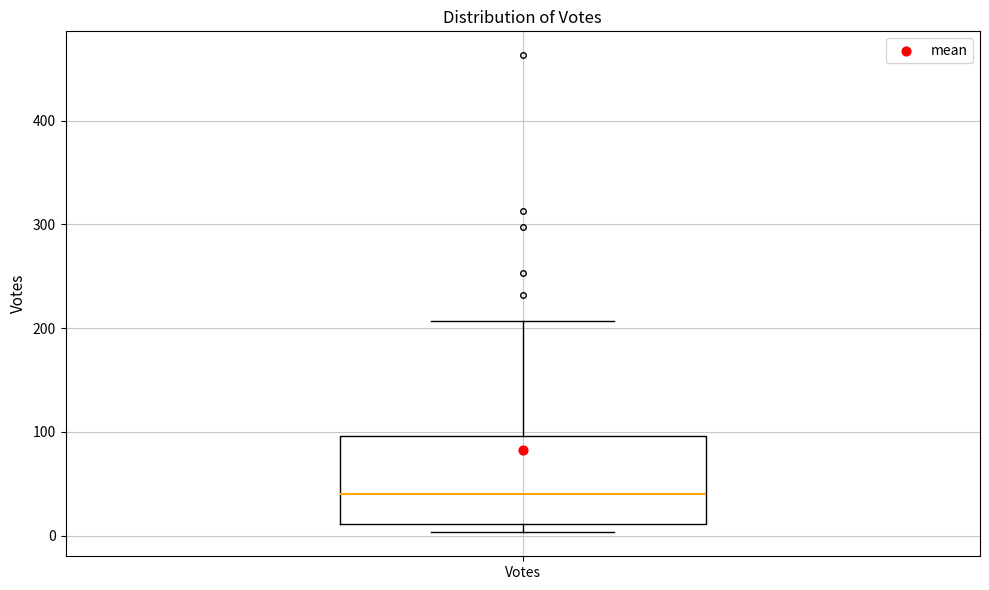

Where is the lower edge of the box for Votes on the y-axis? The values are not printed on the chart, so give them approximately, as read against the axis.

10